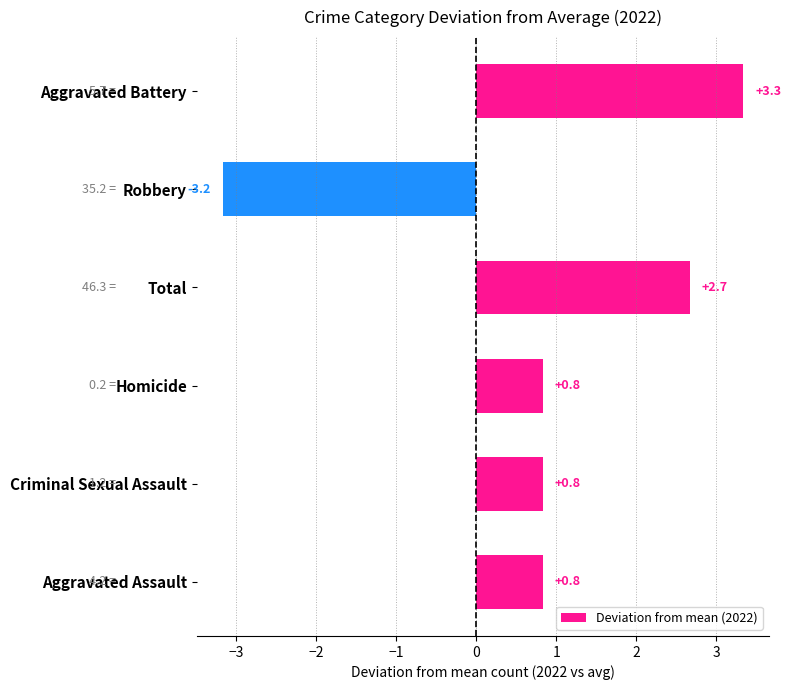

The value at Aggravated Assault is 1.4. True or false?

False